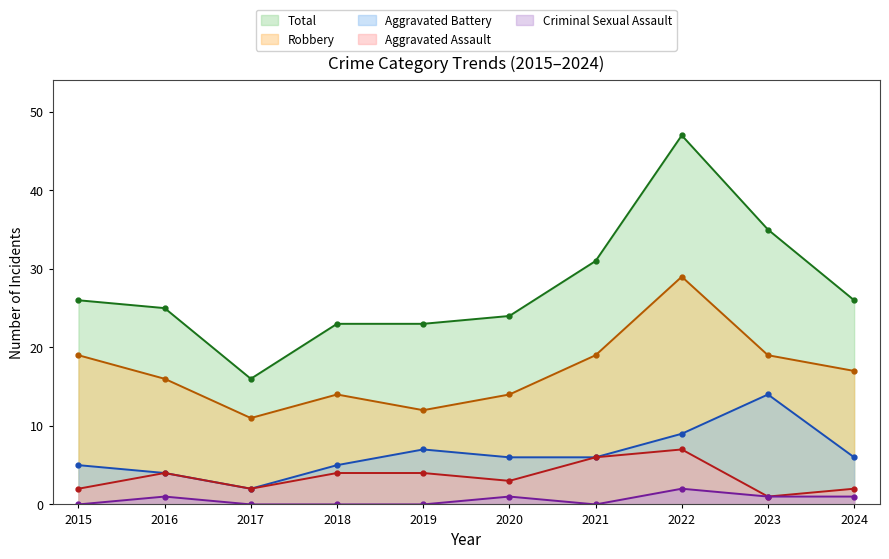

Is it true that Robbery equals 15 at 2017?

False